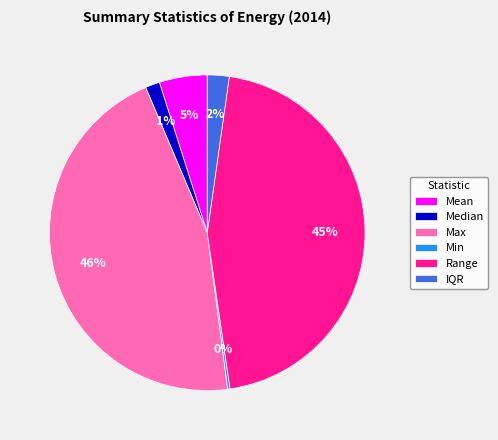

To the nearest percent, what portion does Median represent?

1%